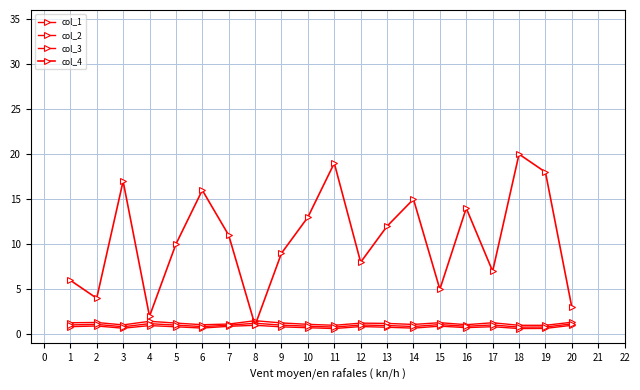

How many categories are shown in the chart?

20